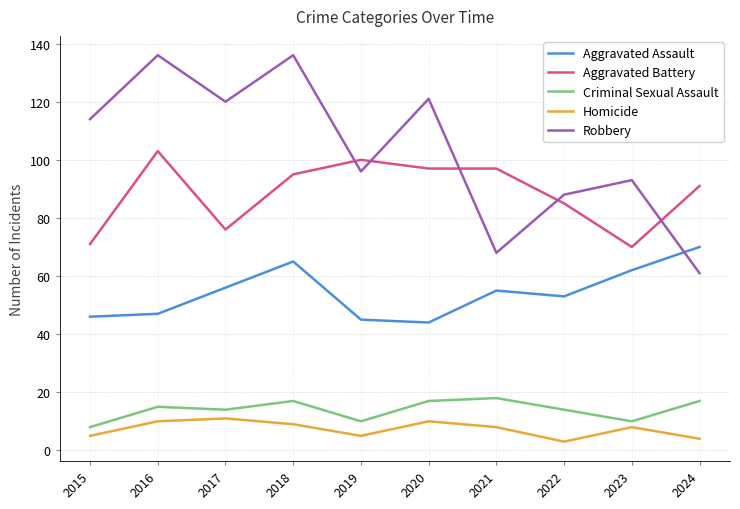

What is the total value across all series at 2021?

246